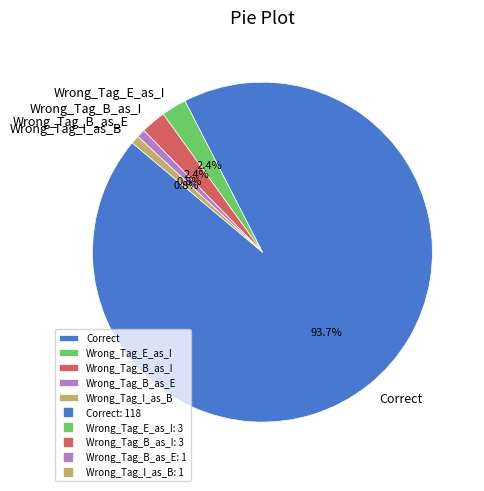

To the nearest percent, what is the difference between the Wrong_Tag_I_as_B and Correct slice percentages?

93%